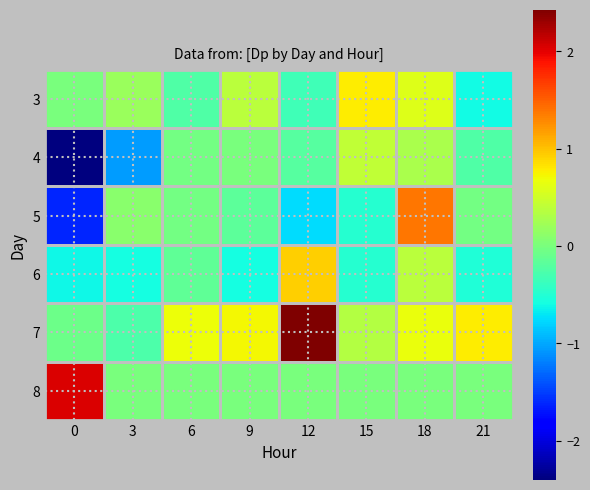

Reading left to right, transcribe all the data shown in this chart.

3: 0=0.0	3=0.2	6=-0.2	9=0.4	12=-0.3	15=0.8	18=0.6	21=-0.6
4: 0=-2.4	3=-1.0	6=-0.0	9=-0.0	12=-0.2	15=0.4	18=0.3	21=-0.2
5: 0=-1.6	3=0.1	6=-0.0	9=-0.2	12=-0.8	15=-0.5	18=1.4	21=-0.0
6: 0=-0.6	3=-0.6	6=-0.1	9=-0.6	12=0.9	15=-0.5	18=0.4	21=-0.5
7: 0=-0.1	3=-0.3	6=0.7	9=0.7	12=2.4	15=0.3	18=0.7	21=0.8
8: 0=2.0	3=0.0	6=0.0	9=0.0	12=0.0	15=0.0	18=0.0	21=0.0